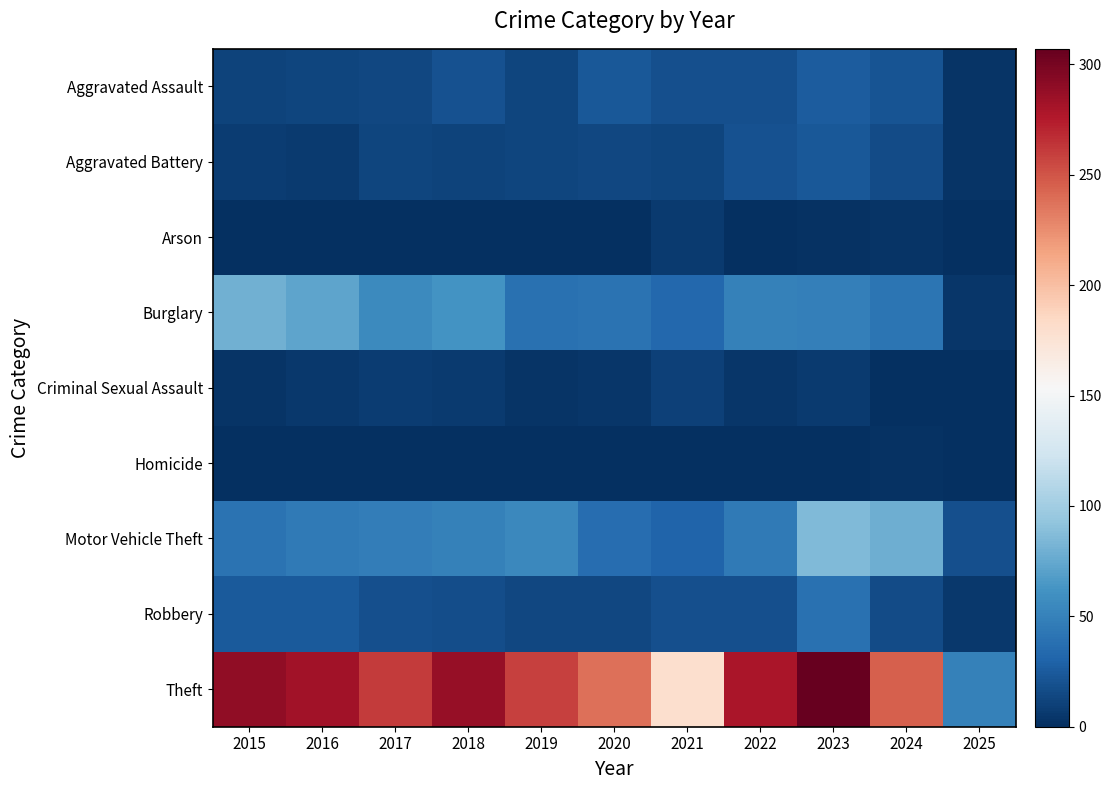

Which series changed the most between 2022 and 2024?

Motor Vehicle Theft